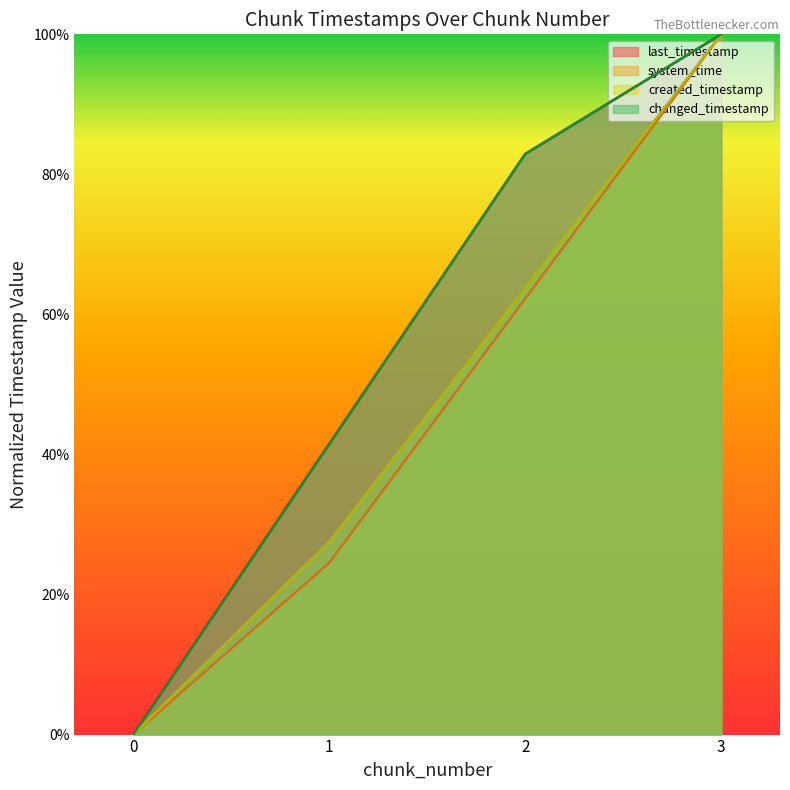

How many data points does each series have?

4